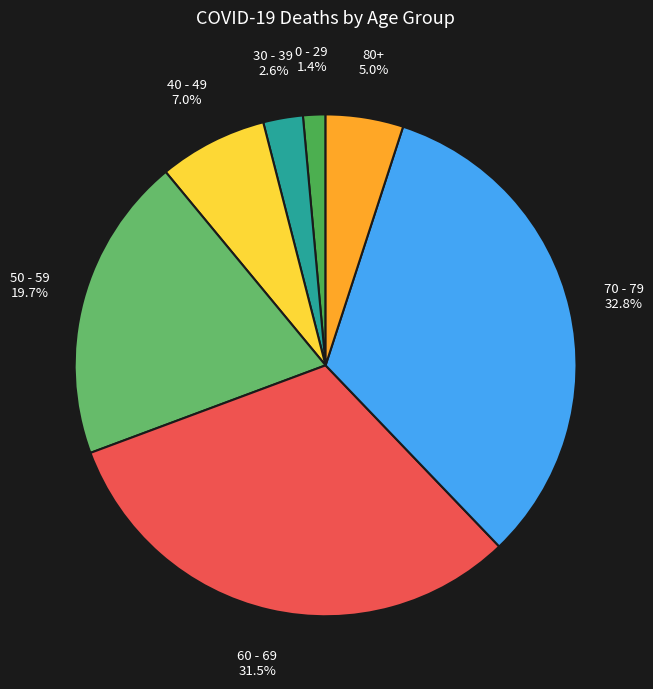

Which category has the smallest portion of the pie?

0 - 29